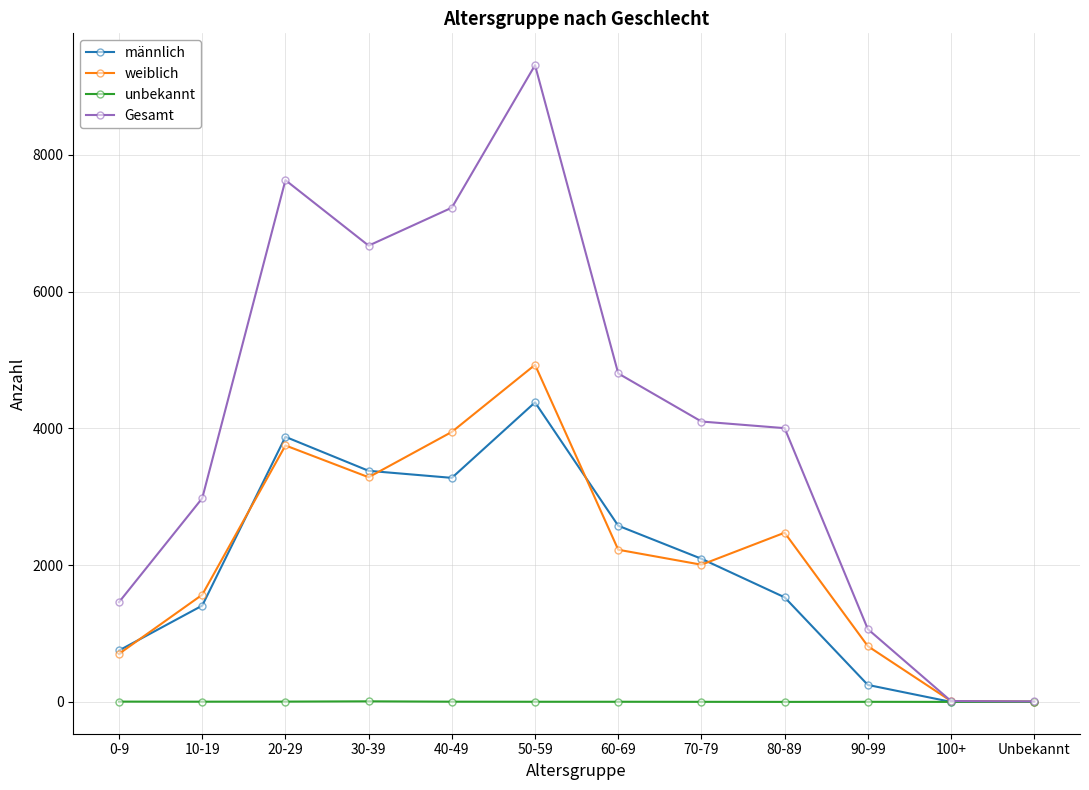

Where is the first local maximum for weiblich?

20-29